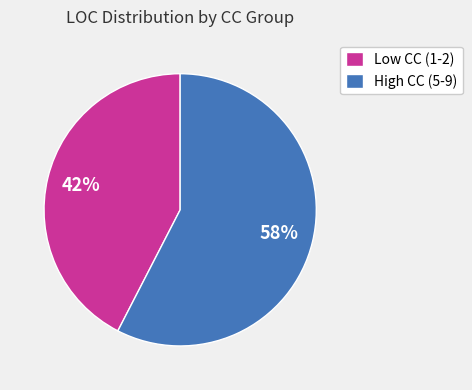

Rank the categories by value from highest to lowest.

High CC (5-9), Low CC (1-2)